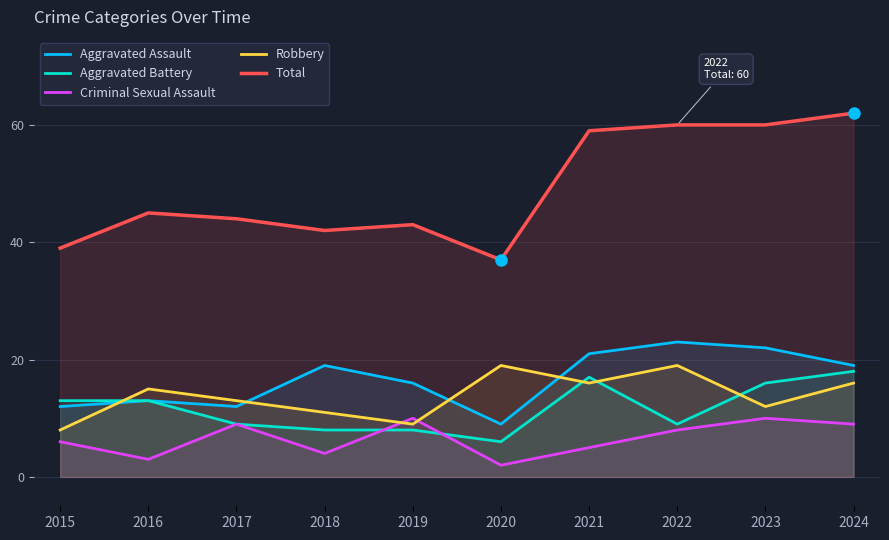

What is the difference between the maximum and minimum values in the Criminal Sexual Assault series?

8